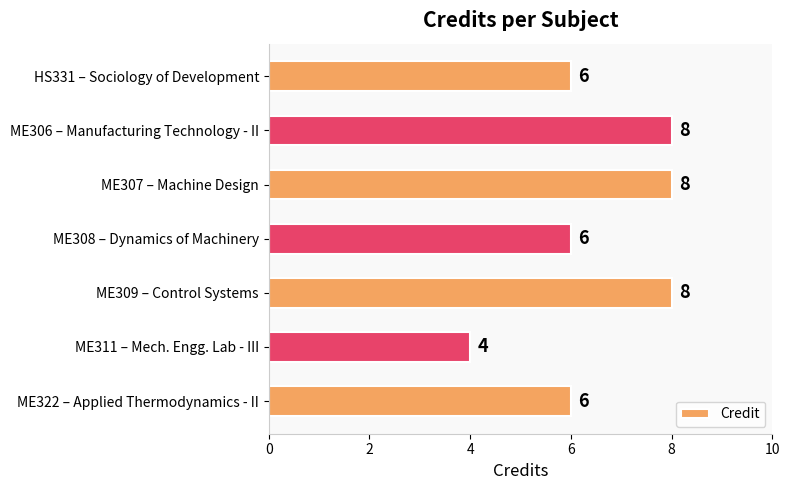

Reading top to bottom, list all the values displayed in this chart.

6	8	8	6	8	4	6